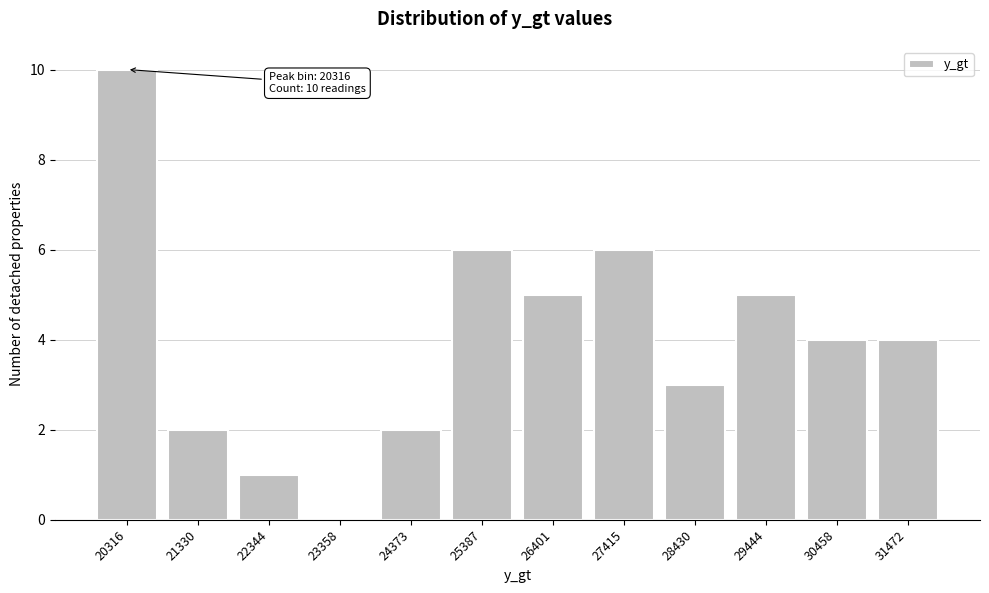

Reading right to left, what are all the values shown in this chart?

31472=4	30458=4	29444=5	28430=3	27415=6	26401=5	25387=6	24373=2	23358=0	22344=1	21330=2	20316=10